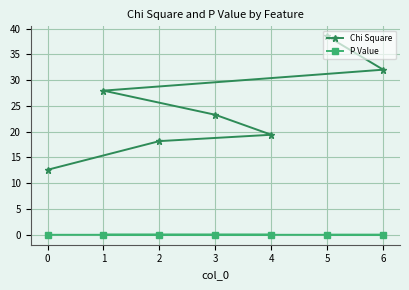

The value of P Value at 6 is 0.0. True or false?

True